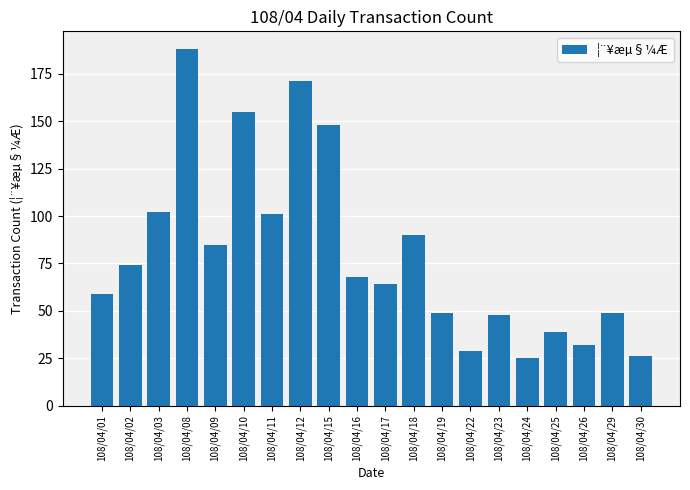

What is the value of the 2nd bar from the left?

74